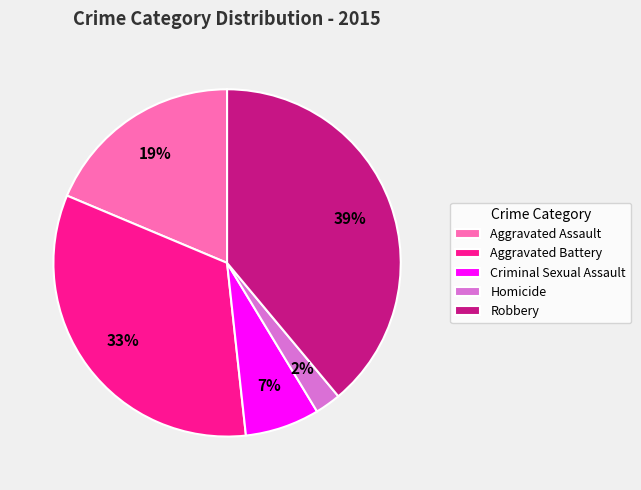

To the nearest percent, what is the difference between the Aggravated Assault and Criminal Sexual Assault slice percentages?

12%